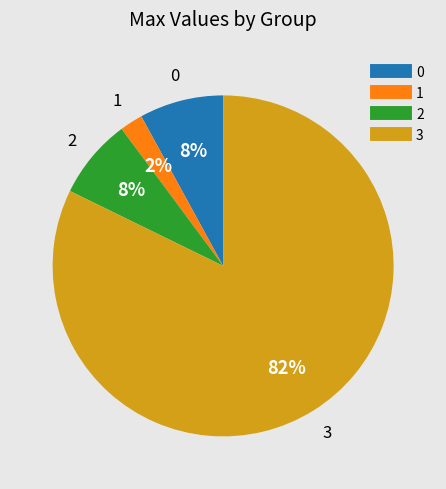

Does any single category account for the majority?

Yes